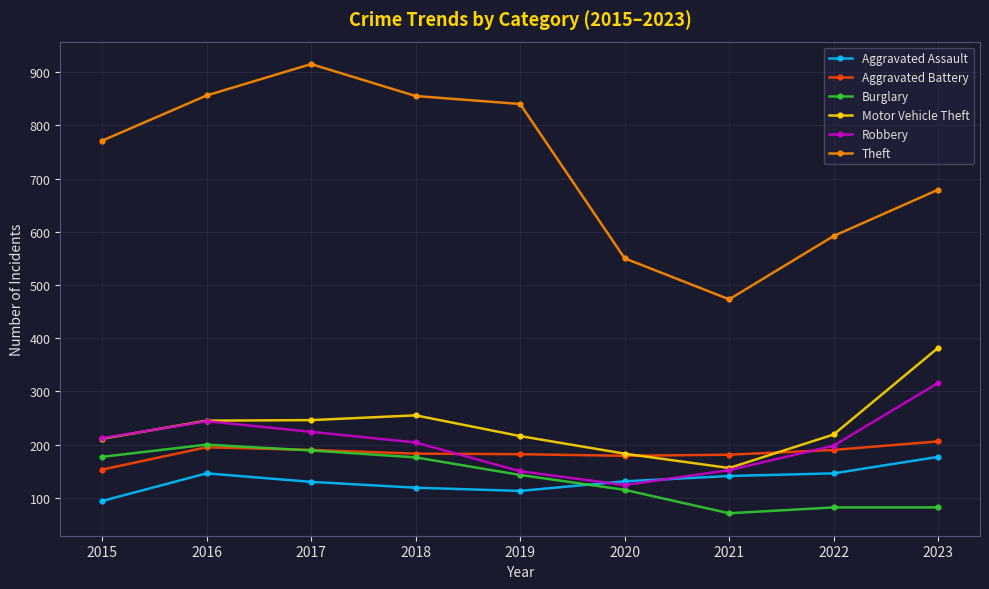

How many interior local valleys does the Theft series have?

1